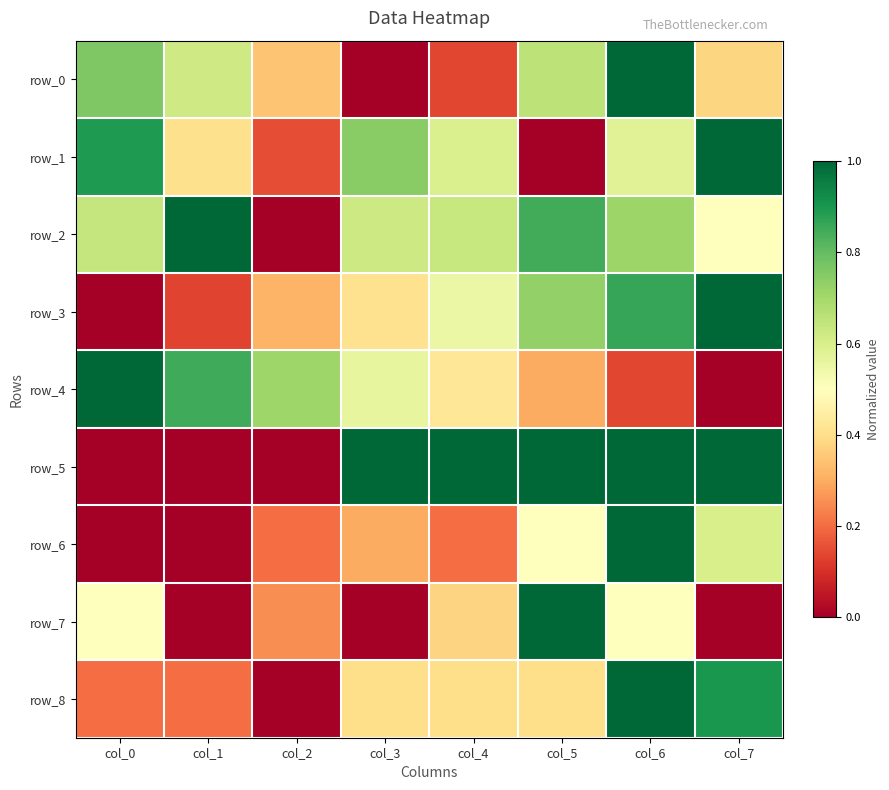

The row_4 series shows 0.6 at col_3. True or false?

True